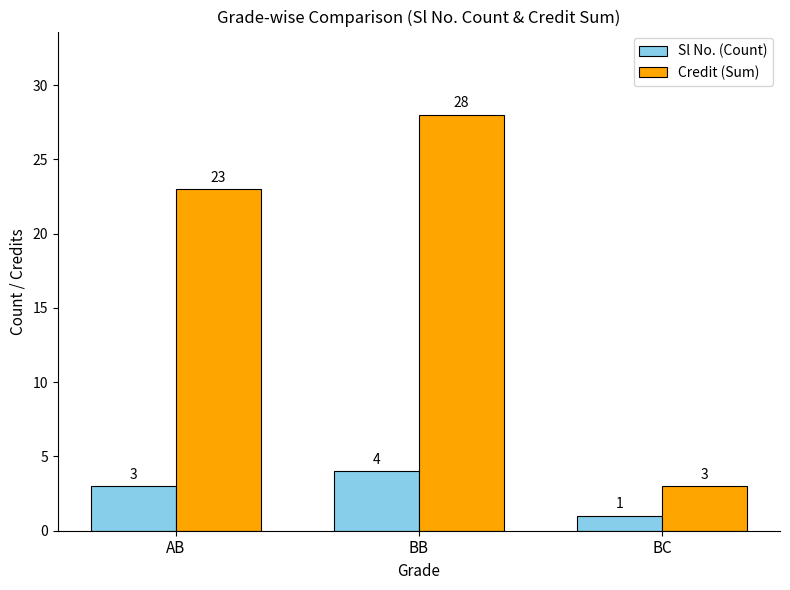

What is the spread (max minus min) of values at BB?

24